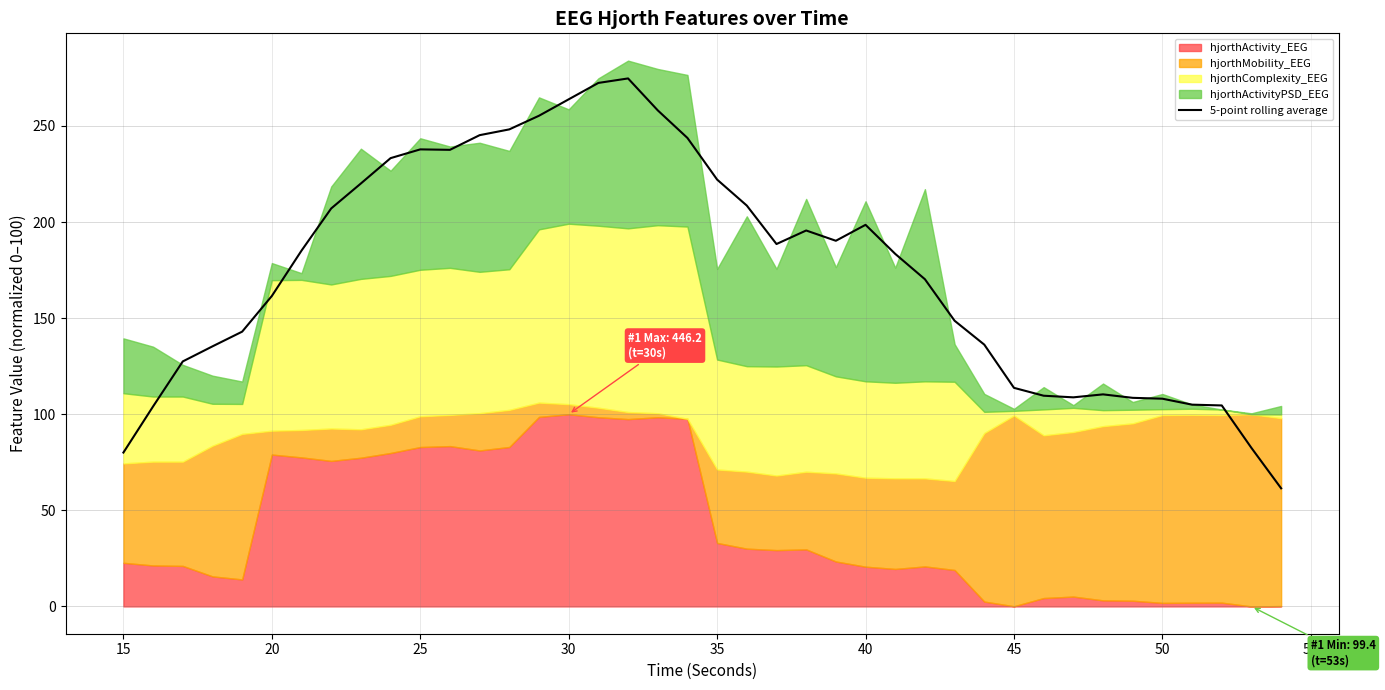

Is it true that 5-point rolling average equals 97.1 at 20?

False